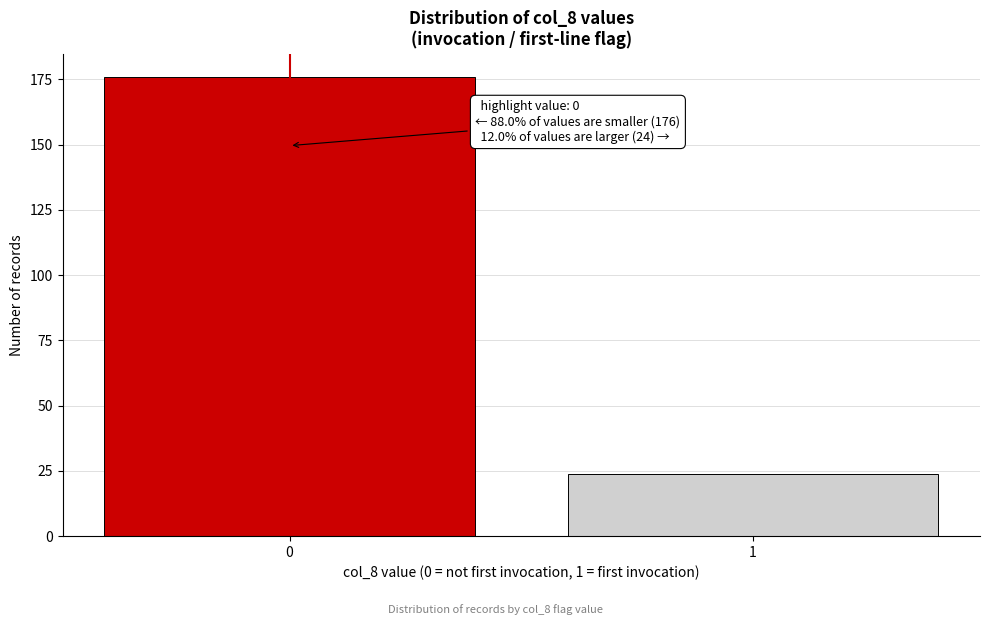

Reading right to left, list all the values displayed in this chart.

24	176